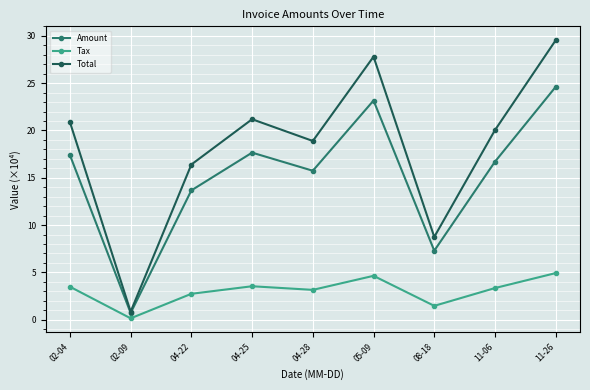

Where is the first local maximum for Amount?

04-25